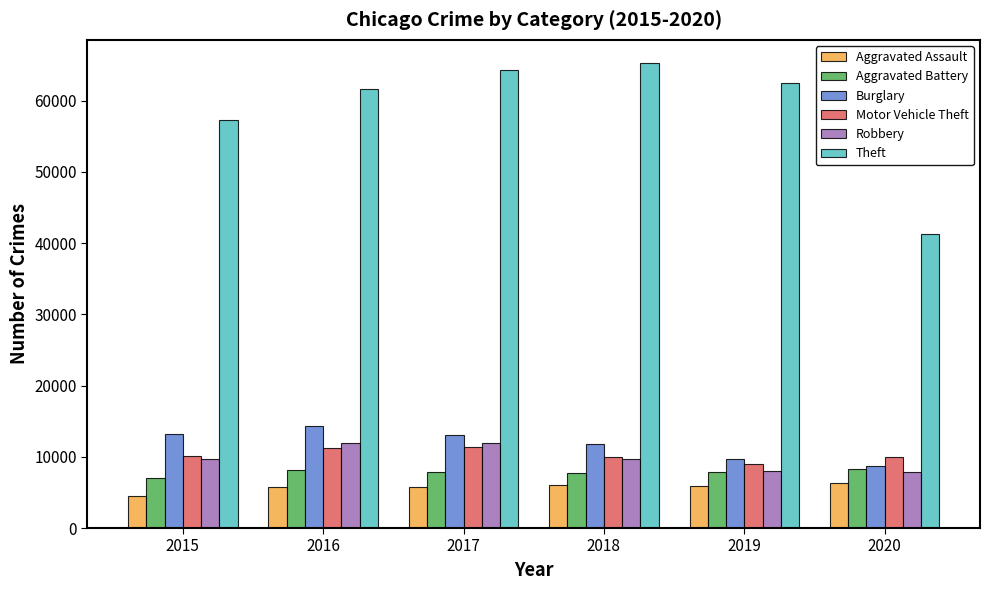

List the series in order of their peak value, lowest first.

Aggravated Assault, Aggravated Battery, Motor Vehicle Theft, Robbery, Burglary, Theft